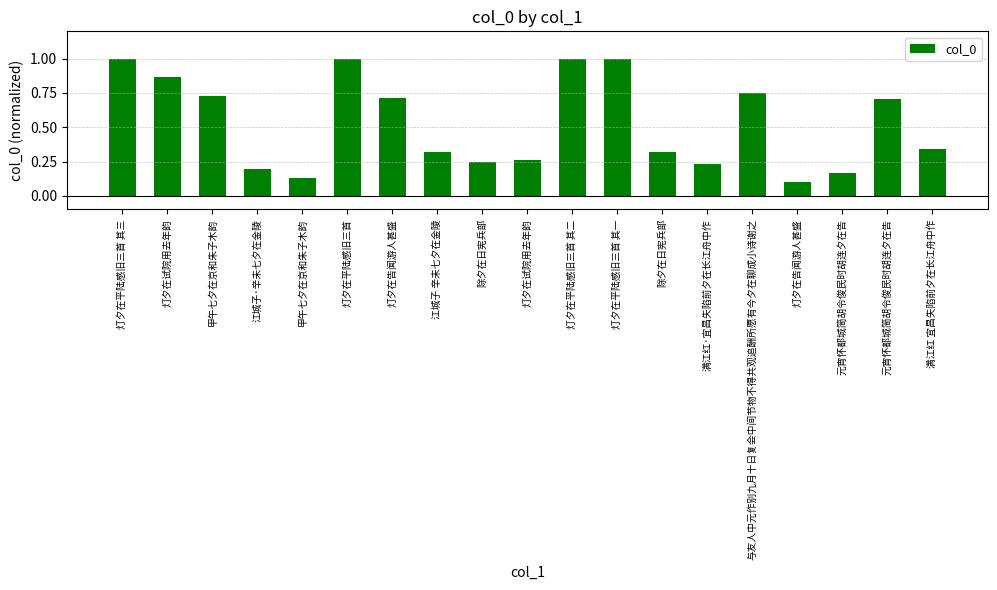

Reading left to right, transcribe all the data shown in this chart.

灯夕在平陆感旧三首 其三=1.0	灯夕在试院用去年韵=0.9	甲午七夕在京和朱子木韵=0.7	江城子·辛未七夕在金陵=0.2	甲午七夕在京和朱子木韵=0.1	灯夕在平陆感旧三首=1.0	灯夕在告闻游人甚盛=0.7	江城子 辛未七夕在金陵=0.3	除夕在日宪兵部=0.2	灯夕在试院用去年韵=0.3	灯夕在平陆感旧三首 其二=1.0	灯夕在平陆感旧三首 其一=1.0	除夕在日宪兵部=0.3	满江红·宜昌失陷前夕在长江舟中作=0.2	与友人中元作别九月十日复会中间节物不得共观追酬所愿有今夕在聊成小诗谢之=0.8	灯夕在告闻游人甚盛=0.1	元宵怀都城简胡令俊民时胡连夕在告=0.2	元宵怀都城简胡令俊民时胡连夕在告=0.7	满江红 宜昌失陷前夕在长江舟中作=0.3